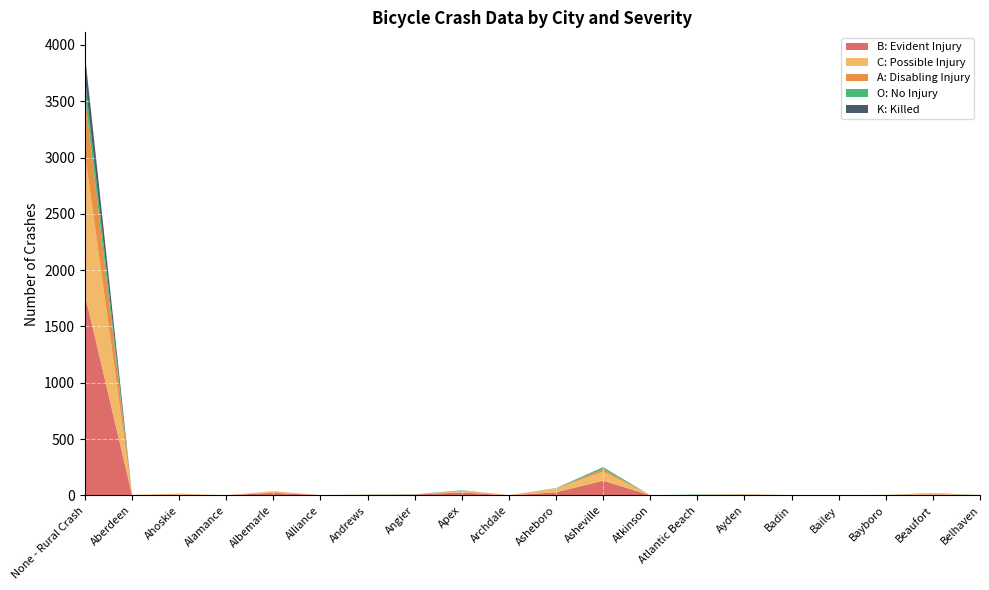

Reading left to right, extract all data points from this chart.

B: Evident Injury: 1783	2	4	1	22	2	3	6	26	0	27	130	1	2	0	0	0	2	7	2
C: Possible Injury: 1247	2	10	0	10	0	2	0	15	2	32	81	0	1	8	1	0	2	9	0
A: Disabling Injury: 514	0	1	0	3	0	0	0	0	0	2	21	0	1	2	0	0	0	1	0
O: No Injury: 152	0	0	0	1	0	2	3	3	0	3	15	0	3	1	0	1	0	3	1
K: Killed: 220	0	0	0	0	0	0	0	1	0	0	3	0	0	0	0	0	0	0	0